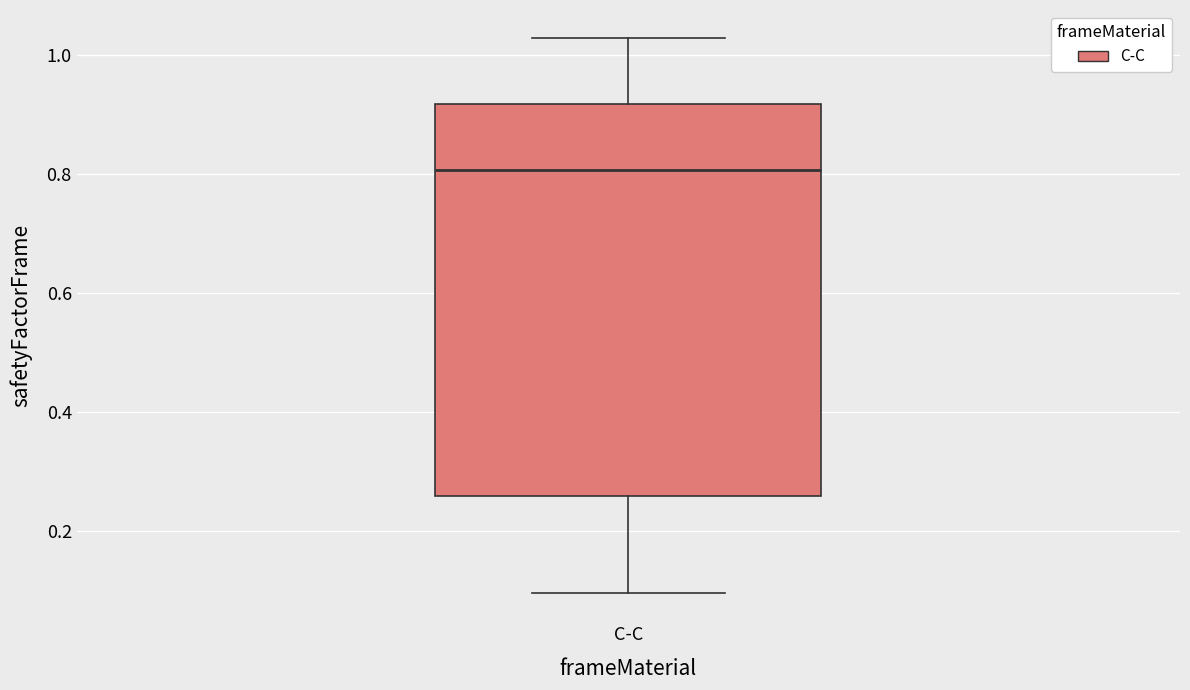

Read this box plot against the y-axis: the position of the median line, the range covered by the box, and the ends of both whiskers. The values are not printed on the chart, so give them approximately, as read against the axis.

median 0.80, box 0.26 to 0.92, whiskers 0.10 to 1.02